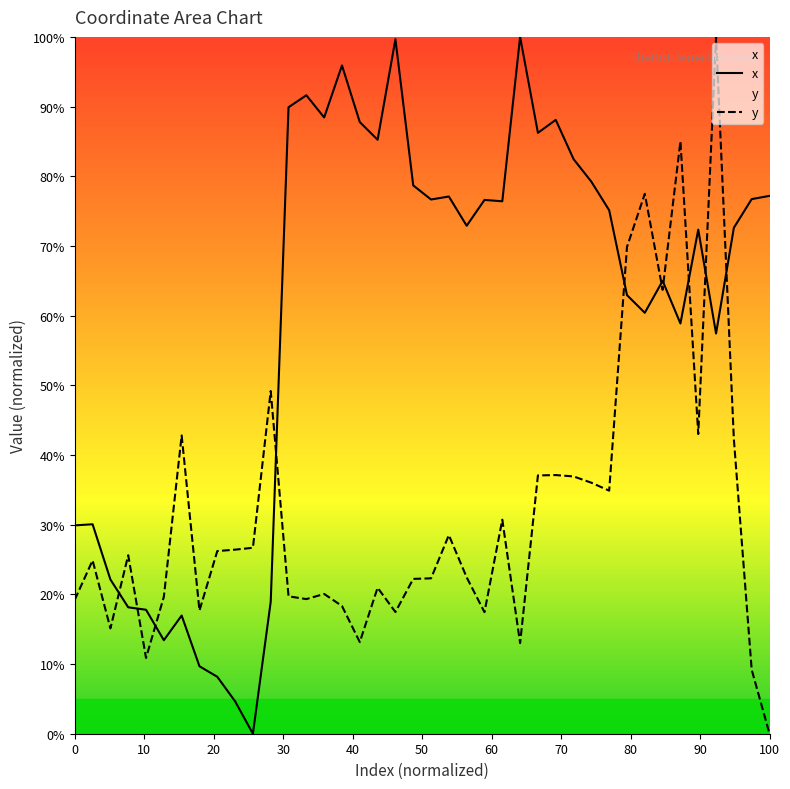

True or false: x has a value of 43.9 at 30.

False